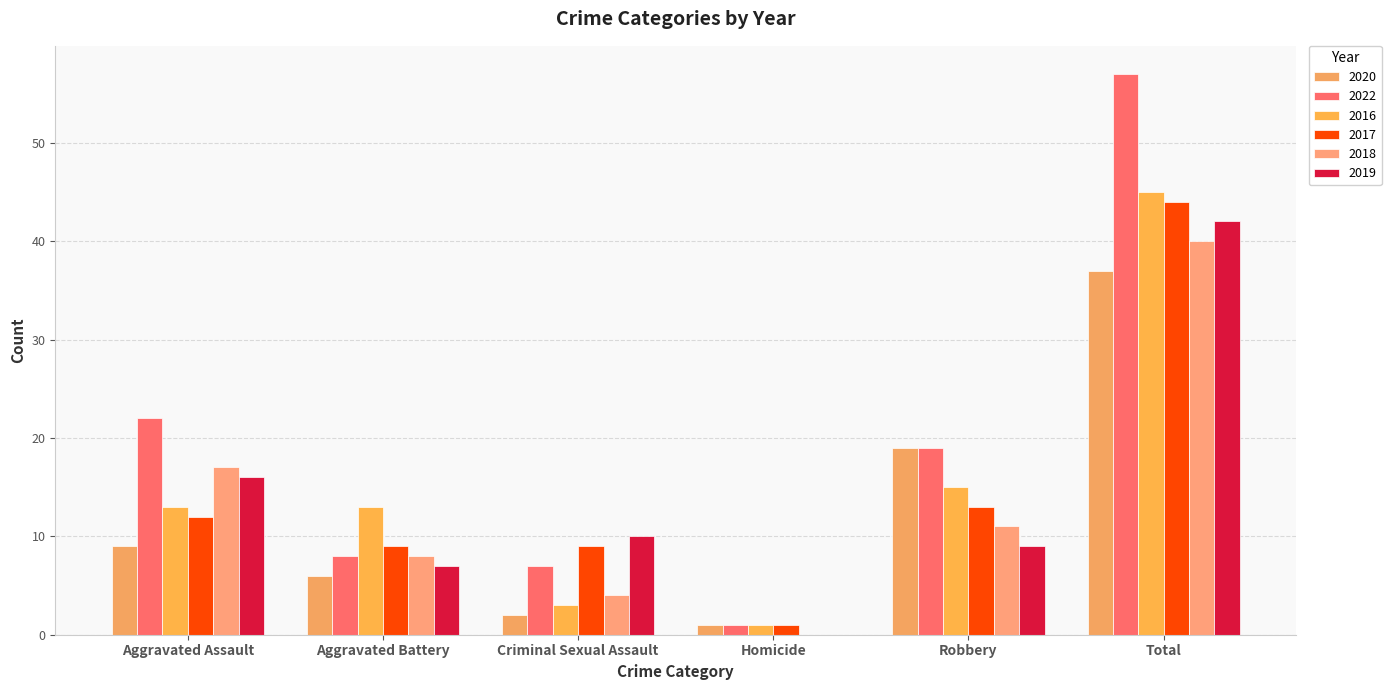

How many distinct data groups are displayed?

6